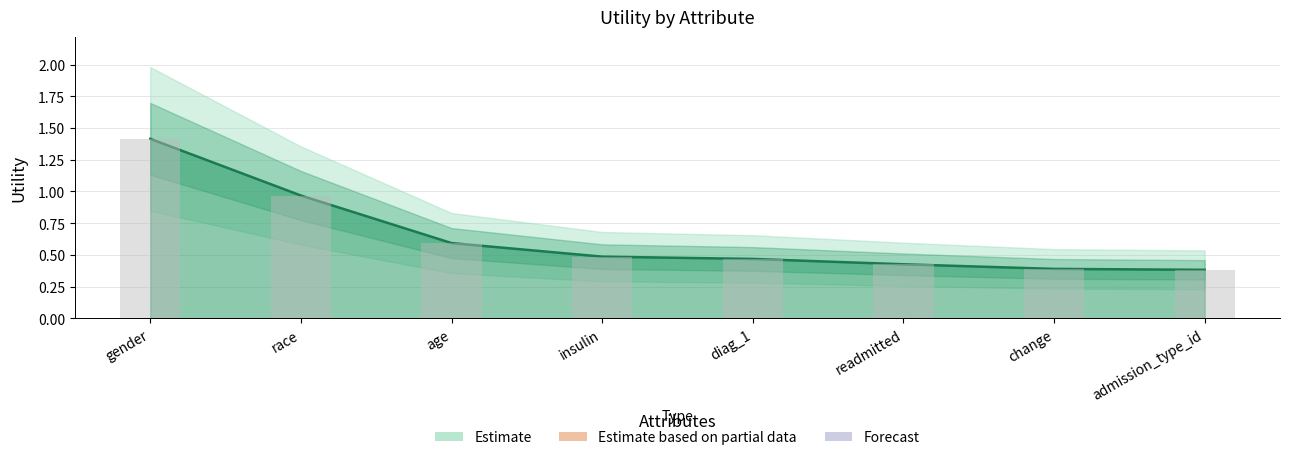

Reading left to right, what are all the values shown in this chart?

1.4	1.0	0.6	0.5	0.5	0.4	0.4	0.4